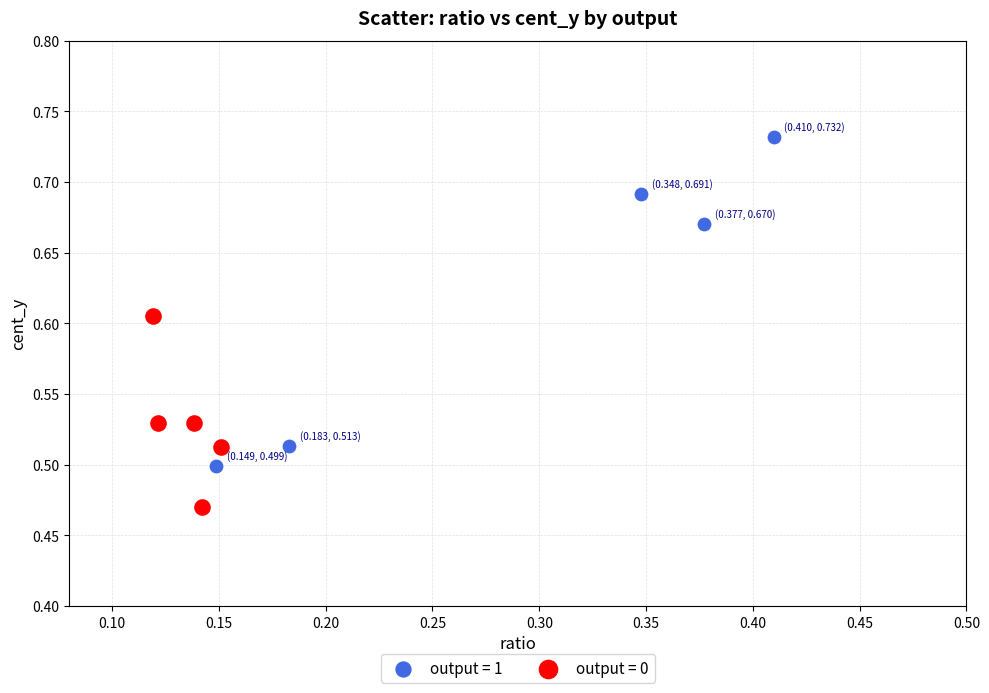

Which series has the largest Y range (max minus min)?

output = 1